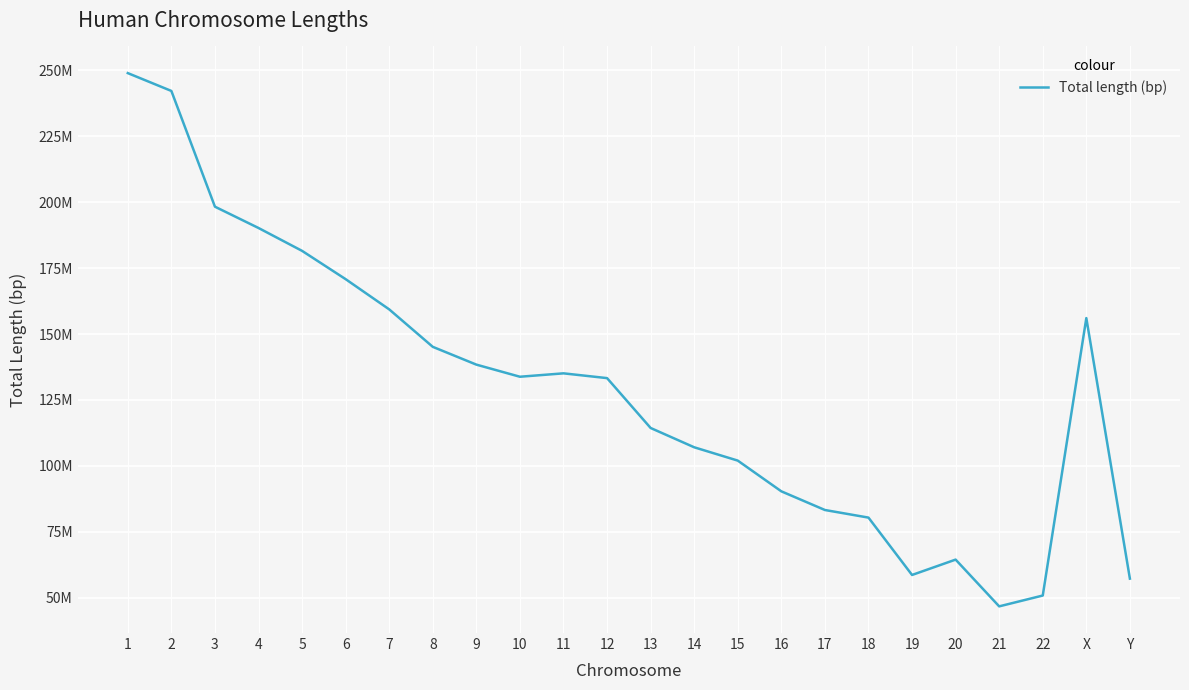

Does the chart display data point markers on the line(s)?

No